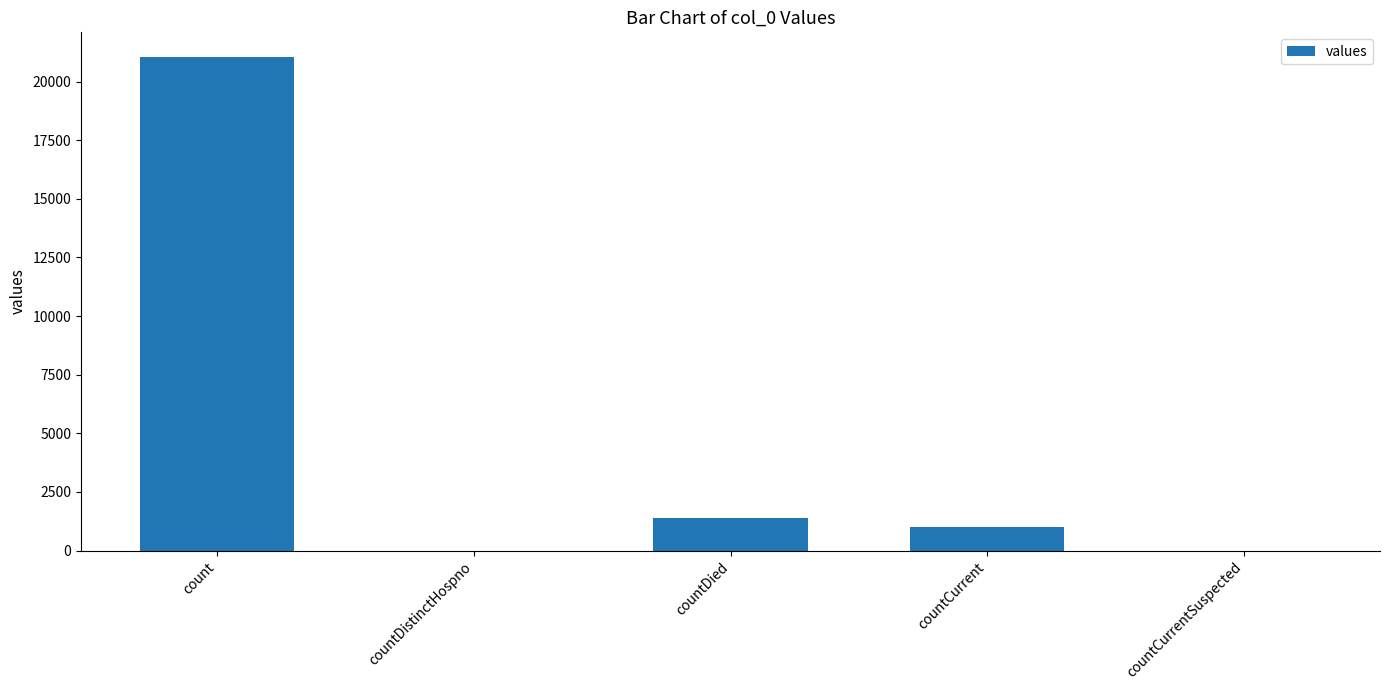

Where does the data first go above 1006?

count